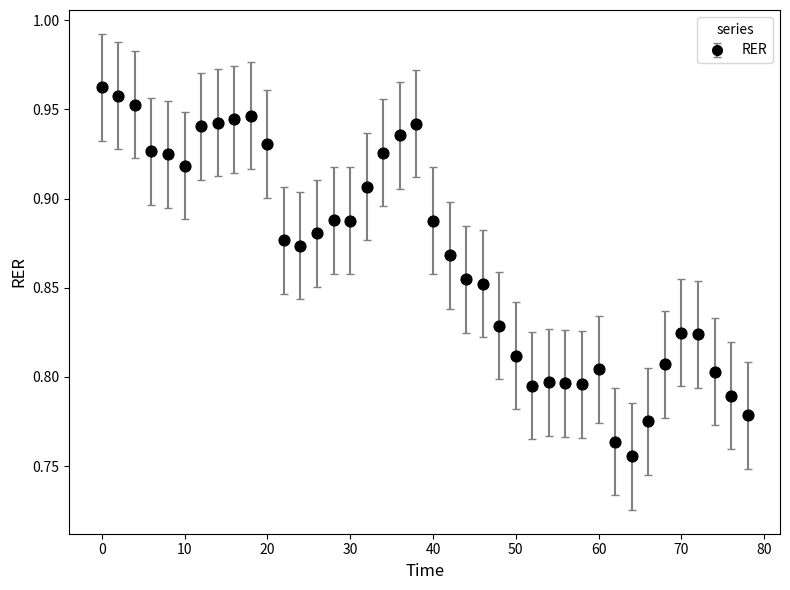

What is the sum of all values?

34.7